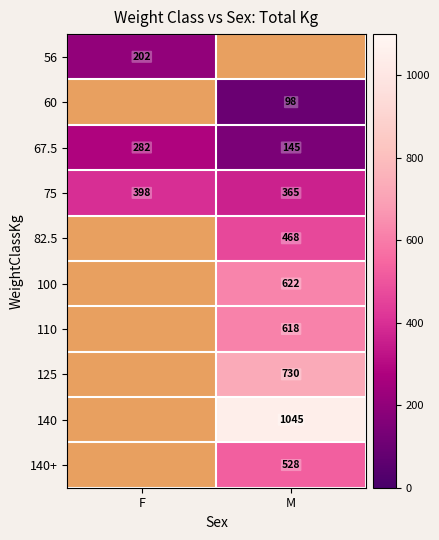

At how many categories does at least one series exceed 223?

2